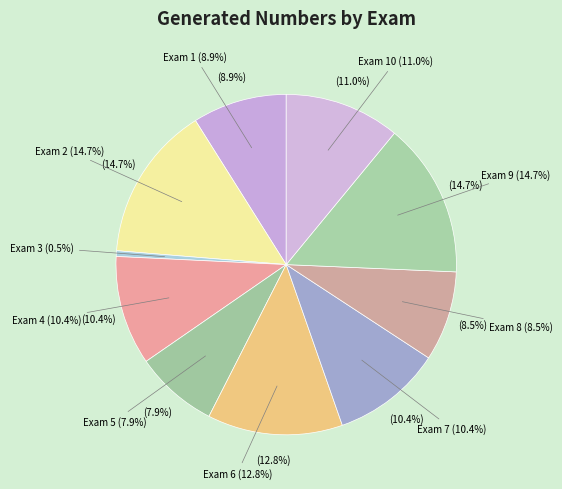

To the nearest percent, what percentage of the pie is 1?

9%